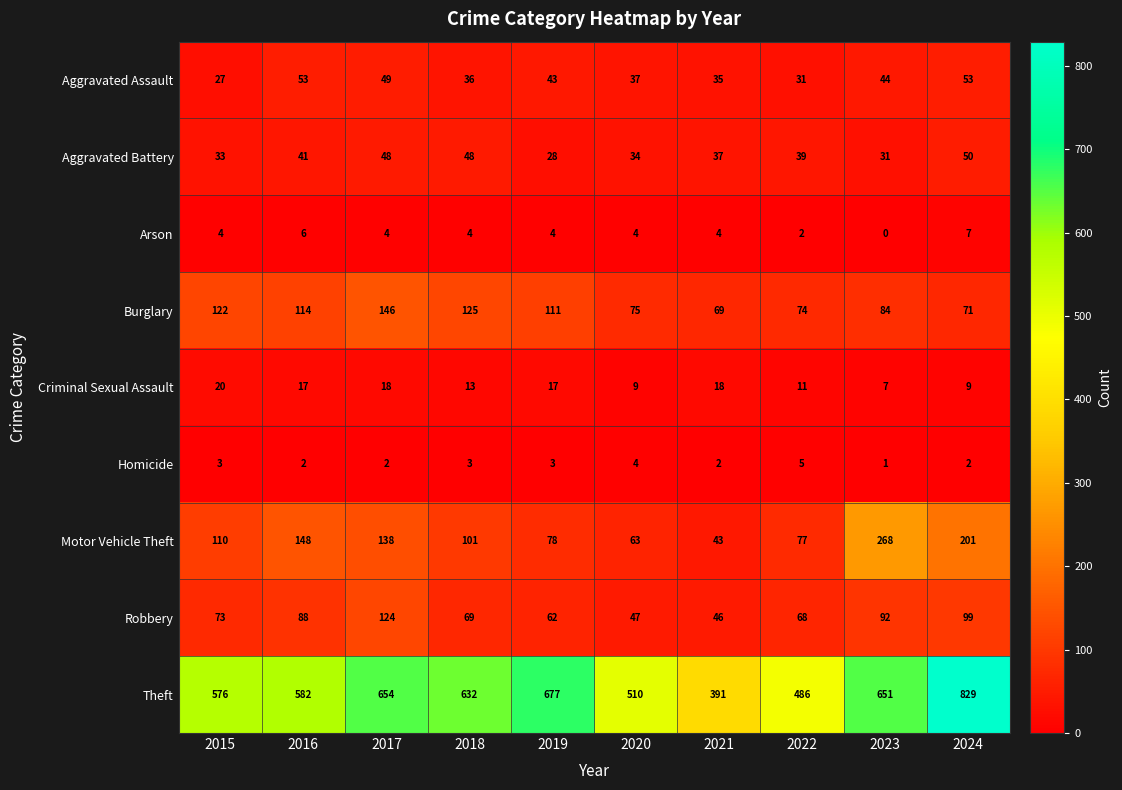

What is the approximate value of Theft at 2020?

510